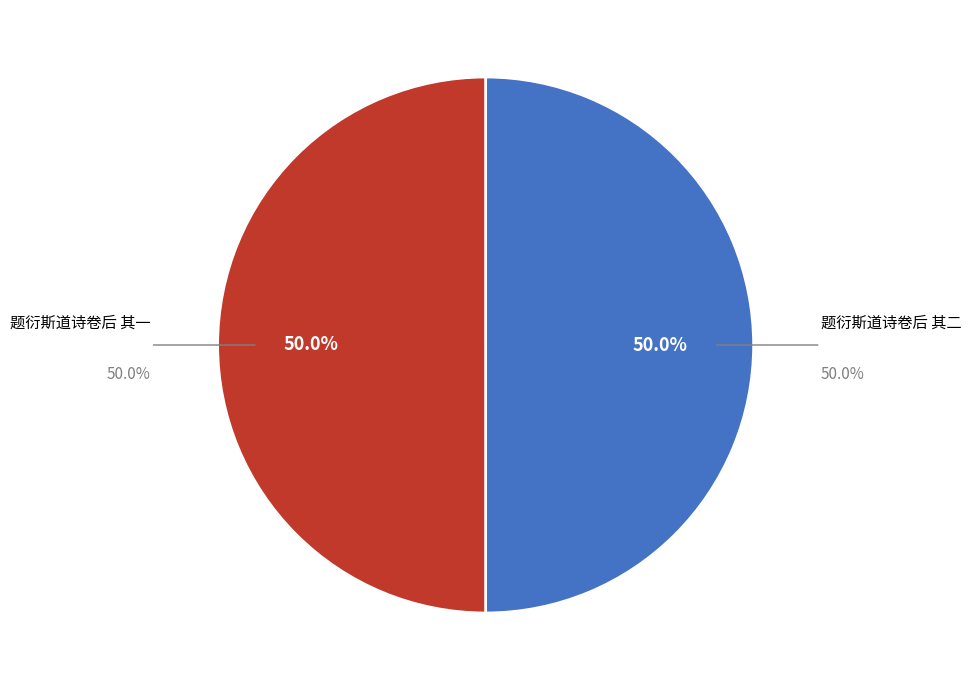

How many segments does this pie chart have?

2